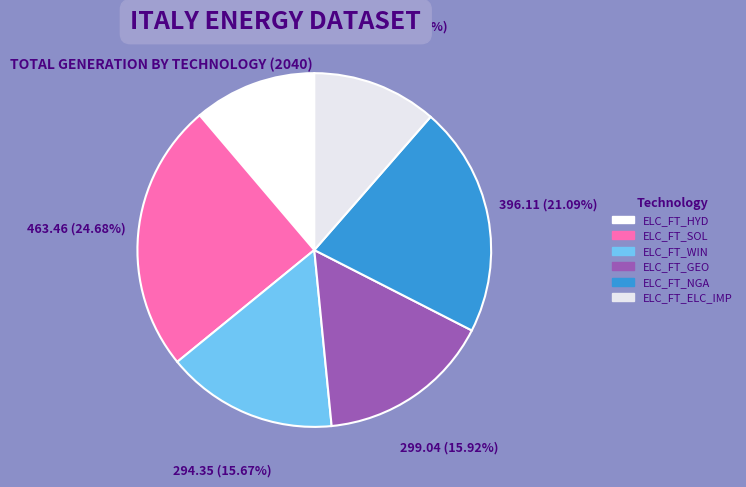

What is the total percentage of ELC_FT_WIN and ELC_FT_ELC_IMP?

27.1%